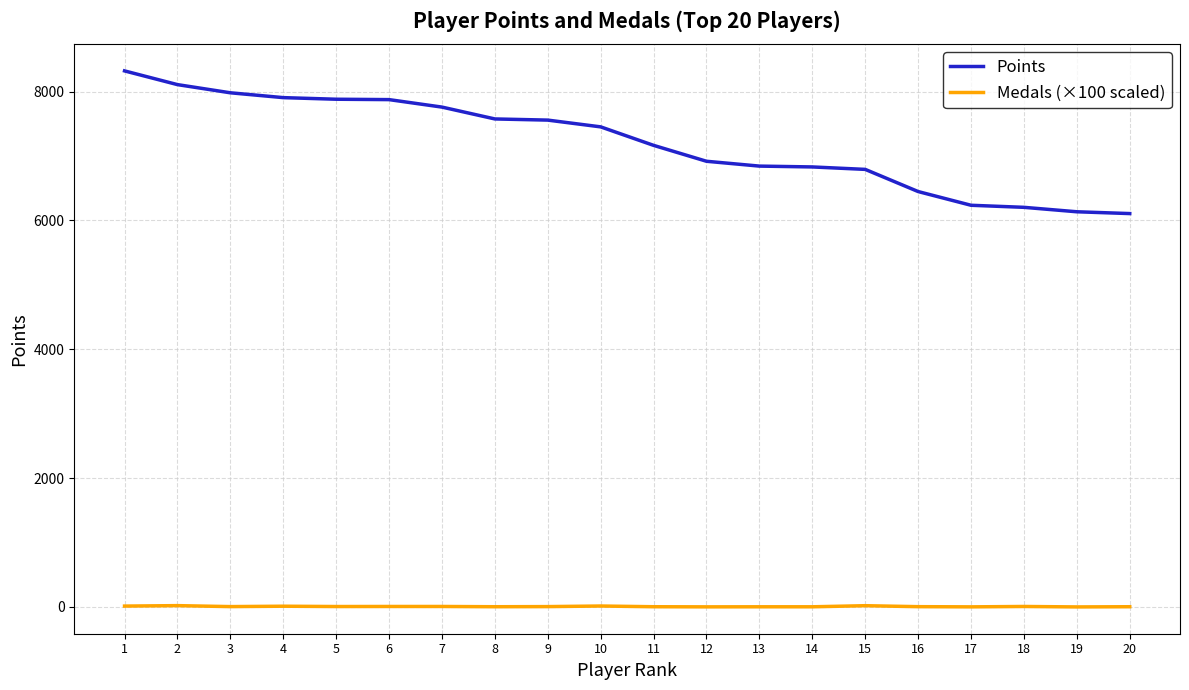

What is the minimum value for Points?

6106